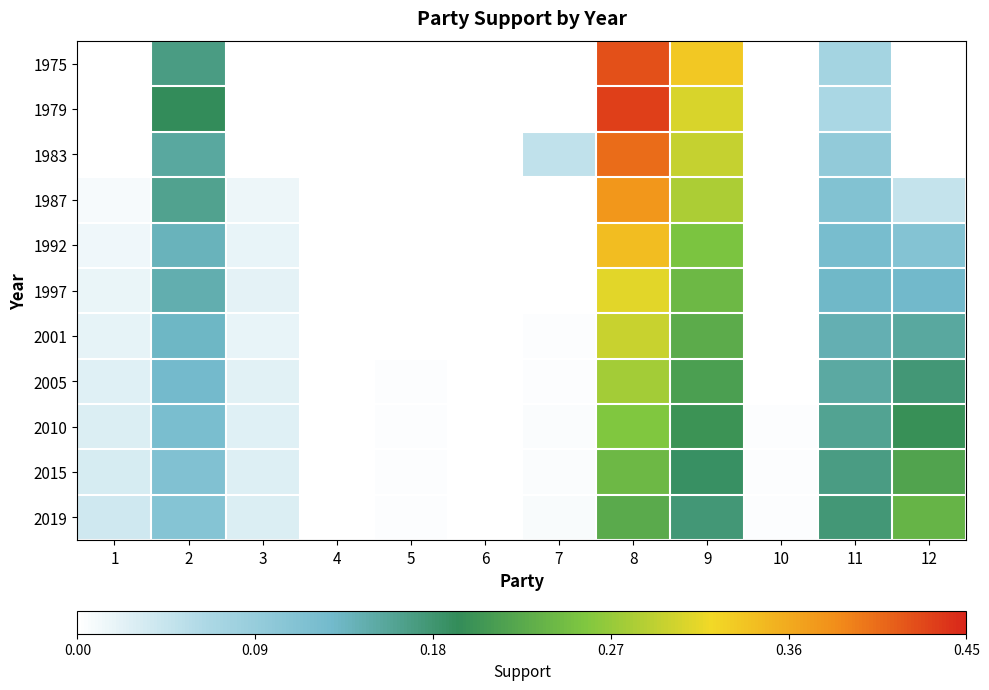

At how many categories does at least one series exceed 0?

10